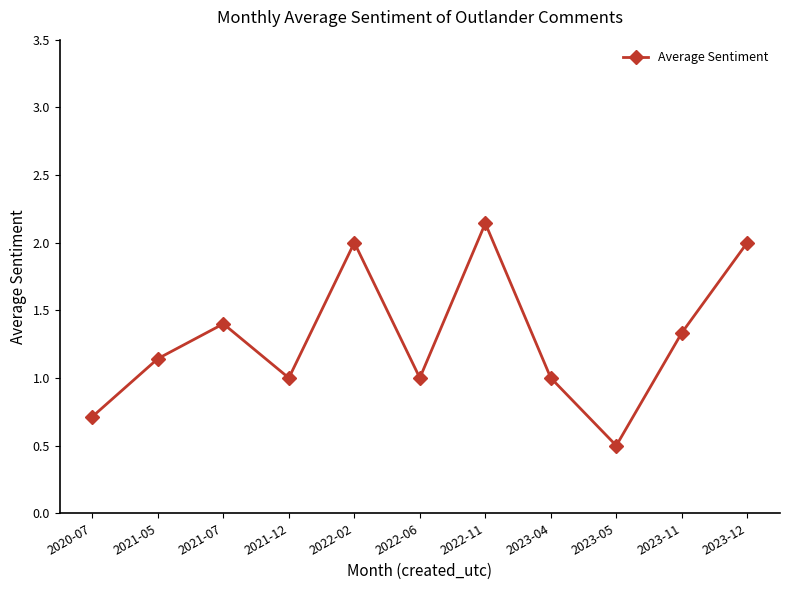

The value at 2023-05 is 0.5. True or false?

True